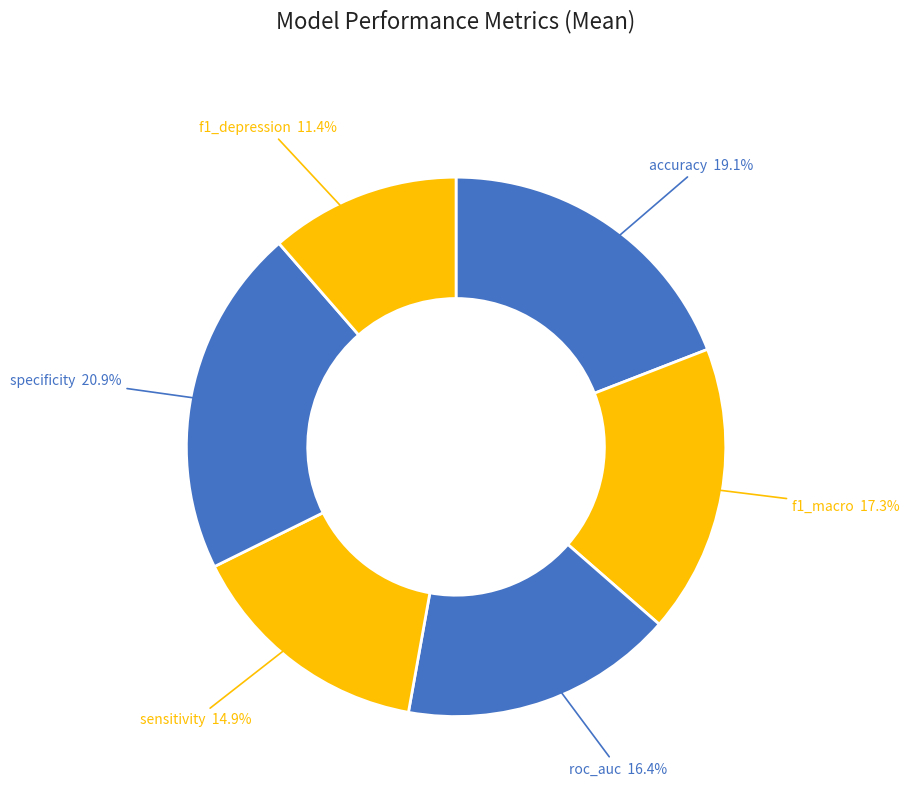

Is there any slice that represents more than half of the pie?

No